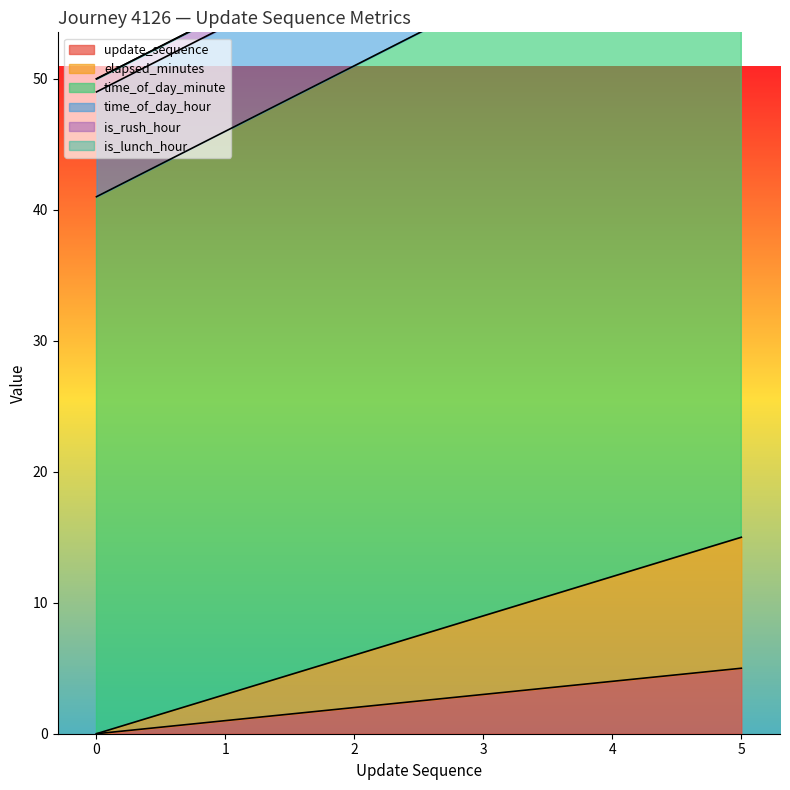

What is the total value across all series at 4?

77